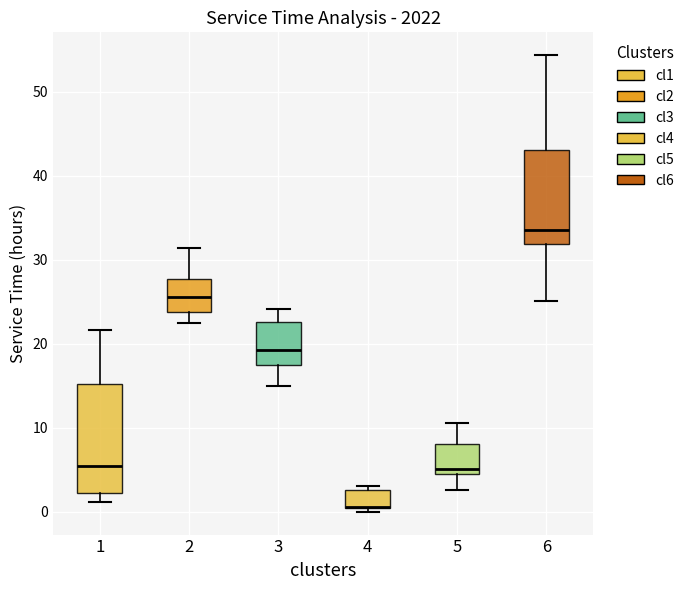

Reading left to right, read every box against the y-axis: the position of its median line, the range the box covers, and the ends of its whiskers. The values are not printed on the chart, so give them approximately, as read against the axis.

1: median 5, box 2 to 15, whiskers 1 to 22
2: median 26, box 24 to 28, whiskers 23 to 31
3: median 19, box 18 to 23, whiskers 15 to 24
4: median 1 (drawn on the box's lower edge), box 0 to 3, whiskers 0 (just below the box's lower edge) to 3 (just above the box's upper edge)
5: median 5, box 4 to 8, whiskers 3 to 11
6: median 33, box 32 to 43, whiskers 25 to 54